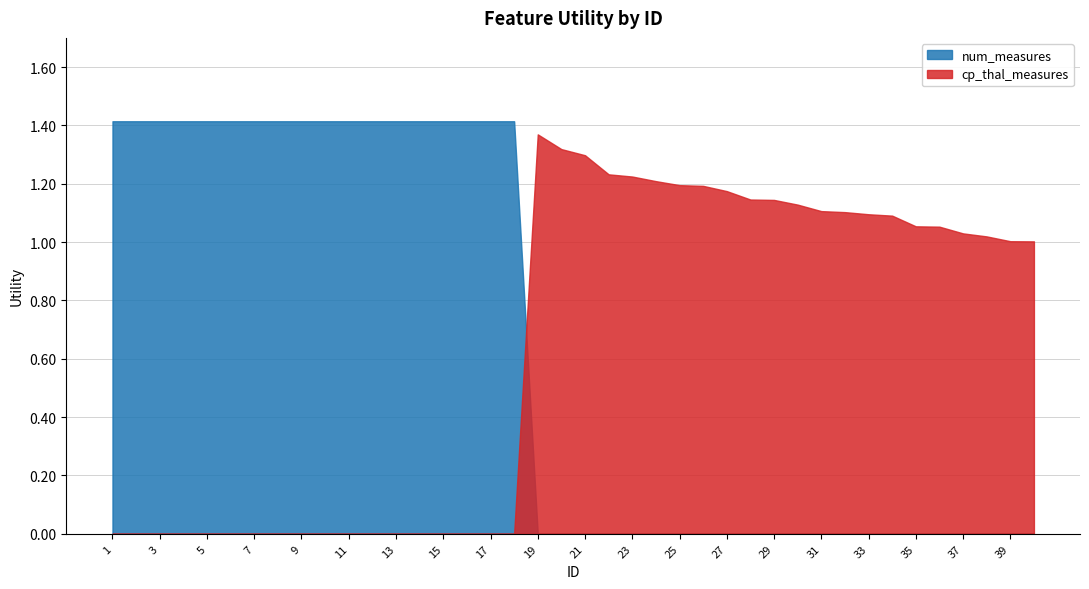

How many values in the cp_thal_measures series are below 1?

18